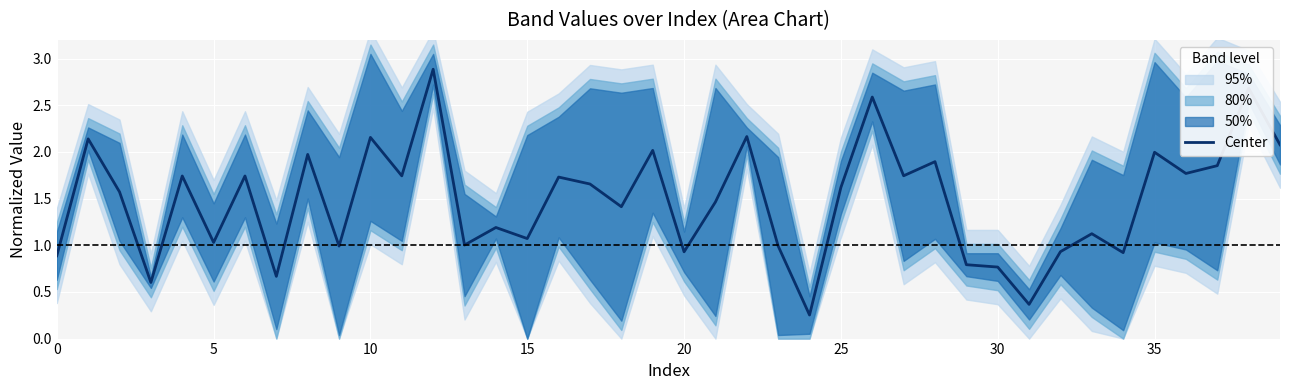

What is the minimum value shown in the chart?

0.3